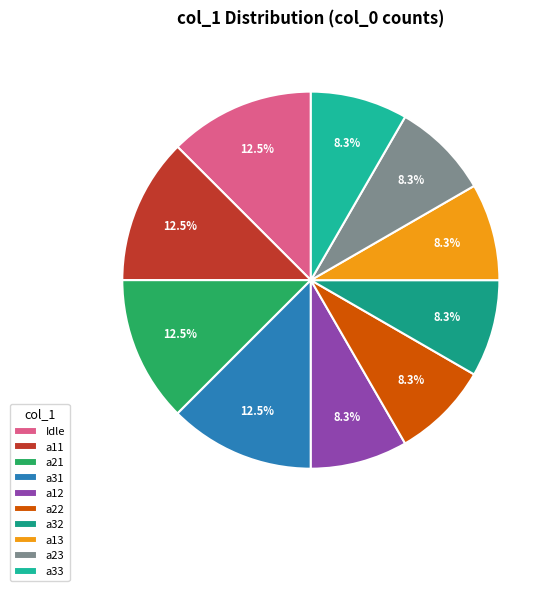

To the nearest percent, what is the combined percentage of a11 and a21?

25%